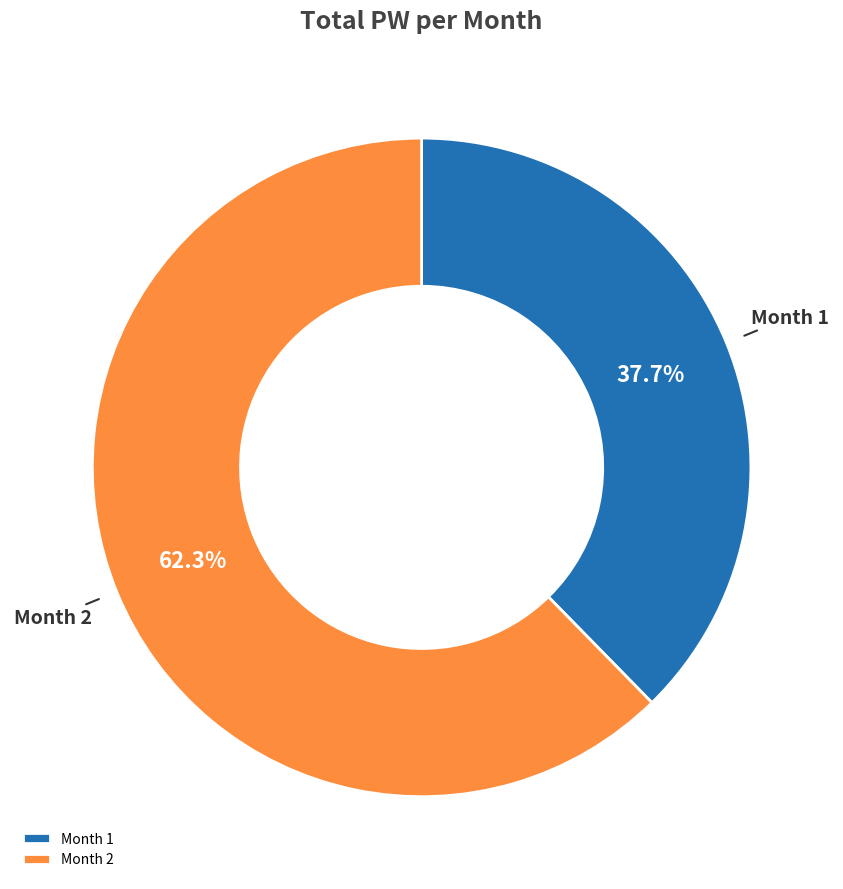

Count the number of slices in the pie.

2